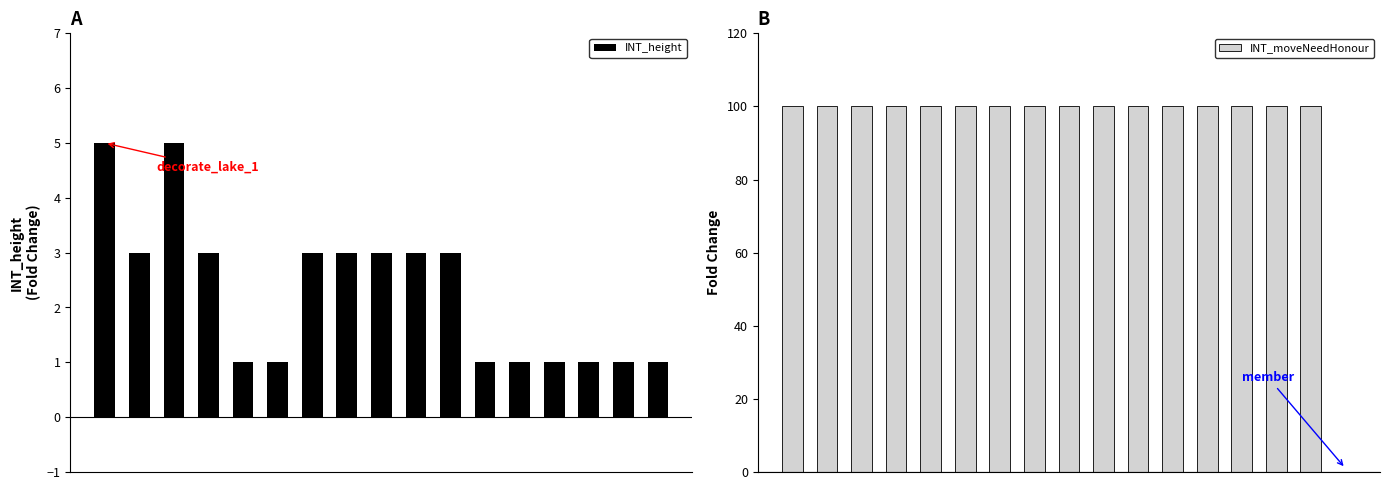

Which series changed the most between 10 and 13?

INT_height